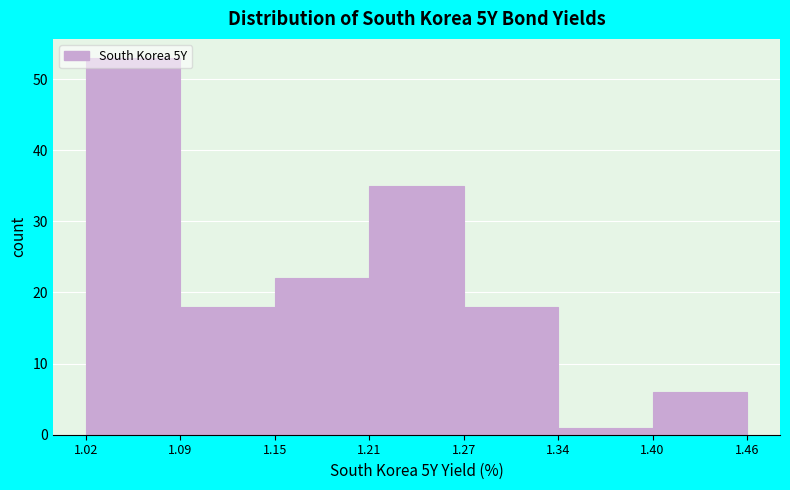

Reading left to right, list every bar in this chart as the range it spans on the x-axis followed by its height. The values are not printed on the chart, so give them approximately, as read against the axis.

1.02 to 1.09: 53
1.09 to 1.15: 18
1.15 to 1.21: 22
1.21 to 1.27: 35
1.27 to 1.34: 18
1.34 to 1.40: 1
1.40 to 1.46: 6